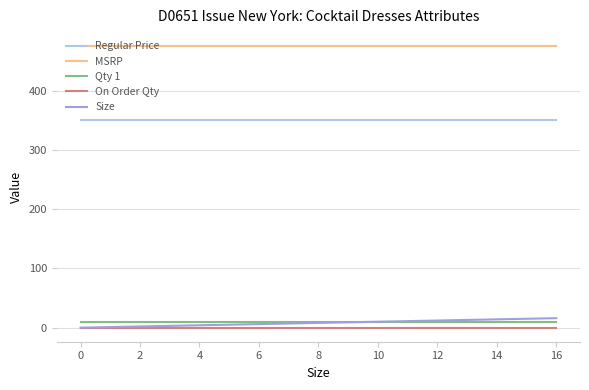

What are all the series names shown in the legend?

Regular Price, MSRP, Qty 1, On Order Qty, Size